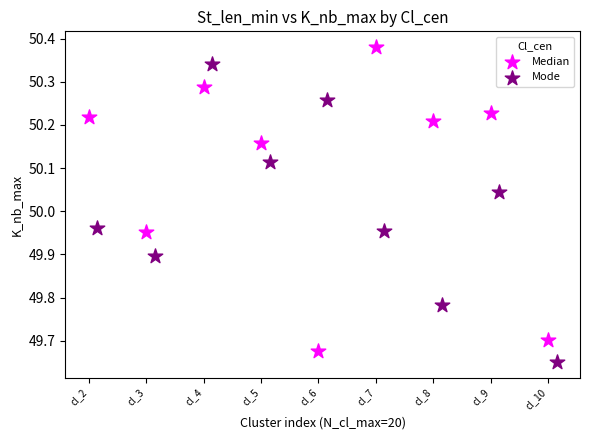

Which series contains the highest Y value?

Median